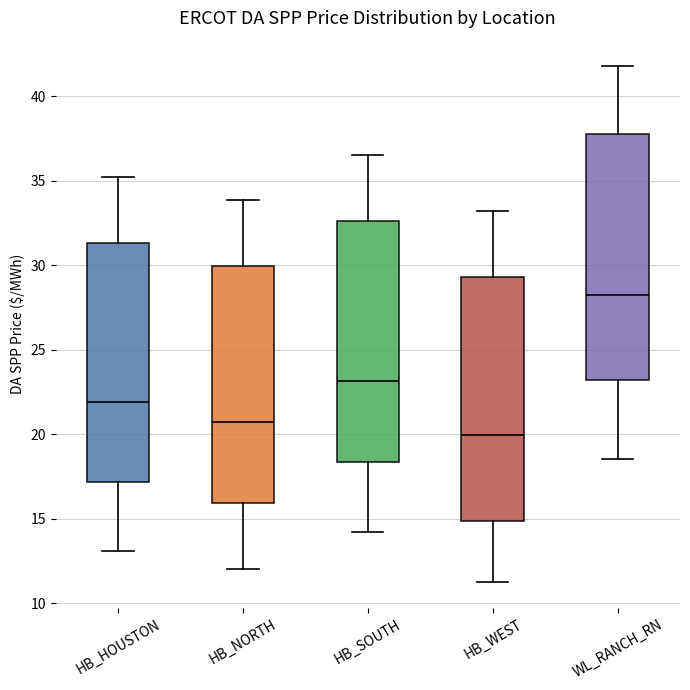

Where is the lower edge of the box for HB_SOUTH on the y-axis? The values are not printed on the chart, so give them approximately, as read against the axis.

18.5